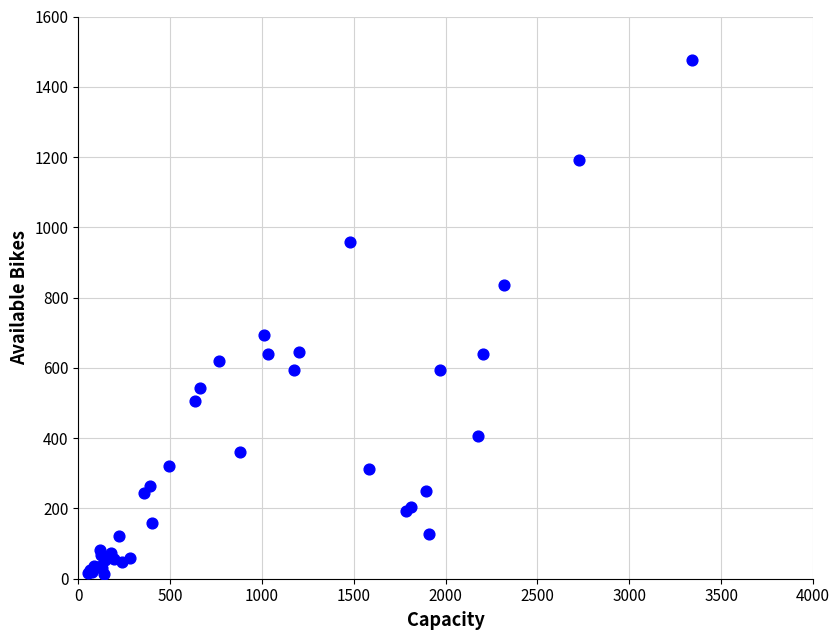

What Y value in the scatter plot is closest to 744?

695